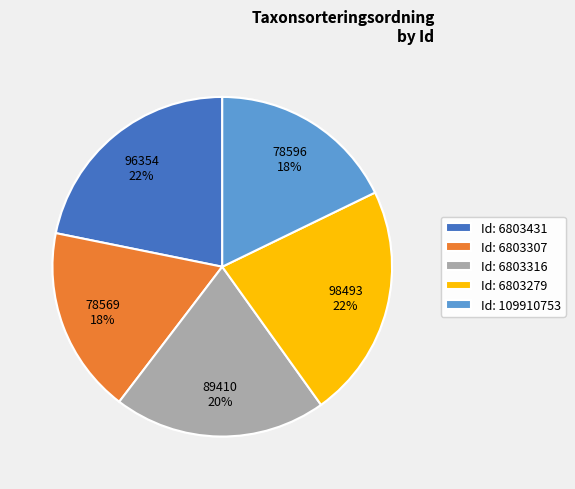

Is there a majority slice in this chart?

No